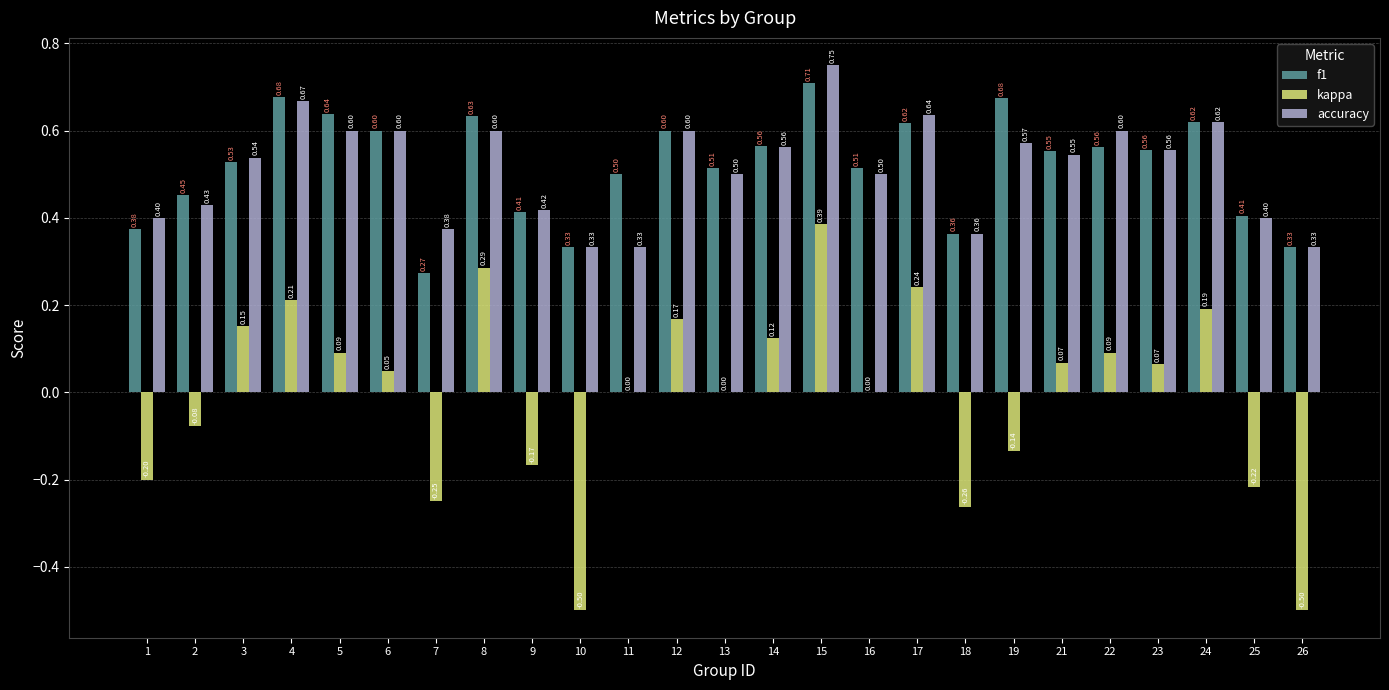

Does the chart contain stacked bars?

No